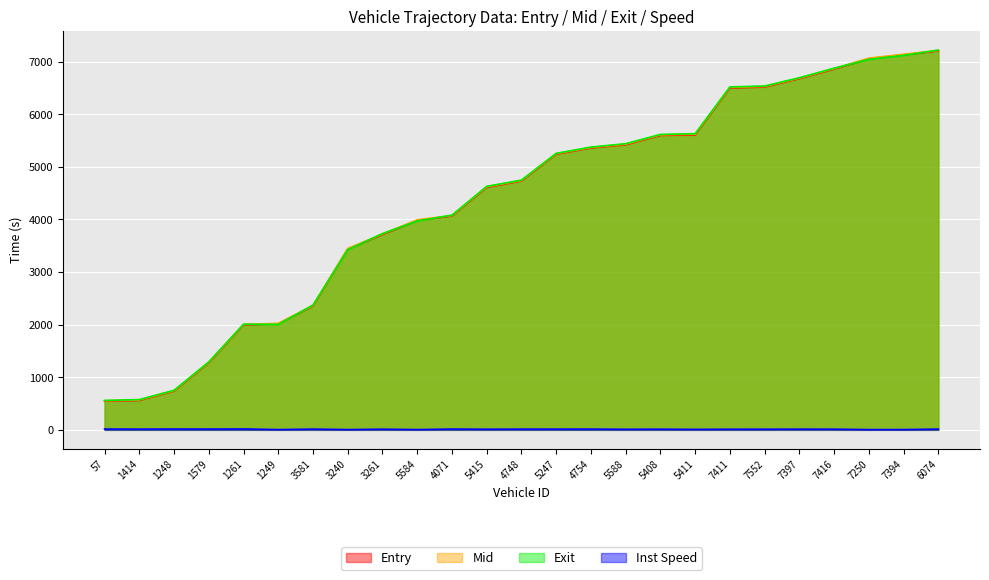

What are all the series names shown in the legend?

Entry, Mid, Exit, Inst Speed